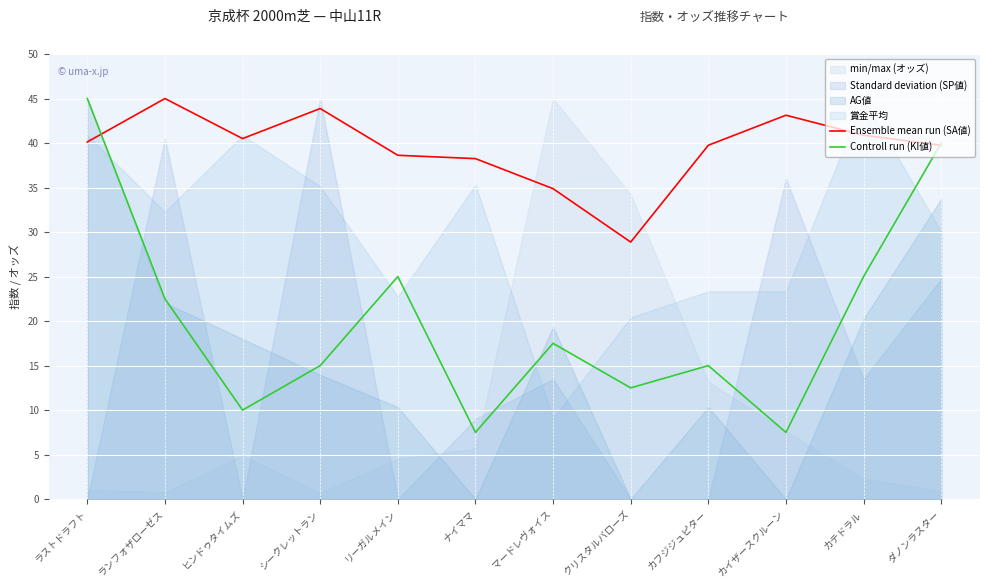

Which category has the highest value in the Controll run (KI値) series?

ラストドラフト